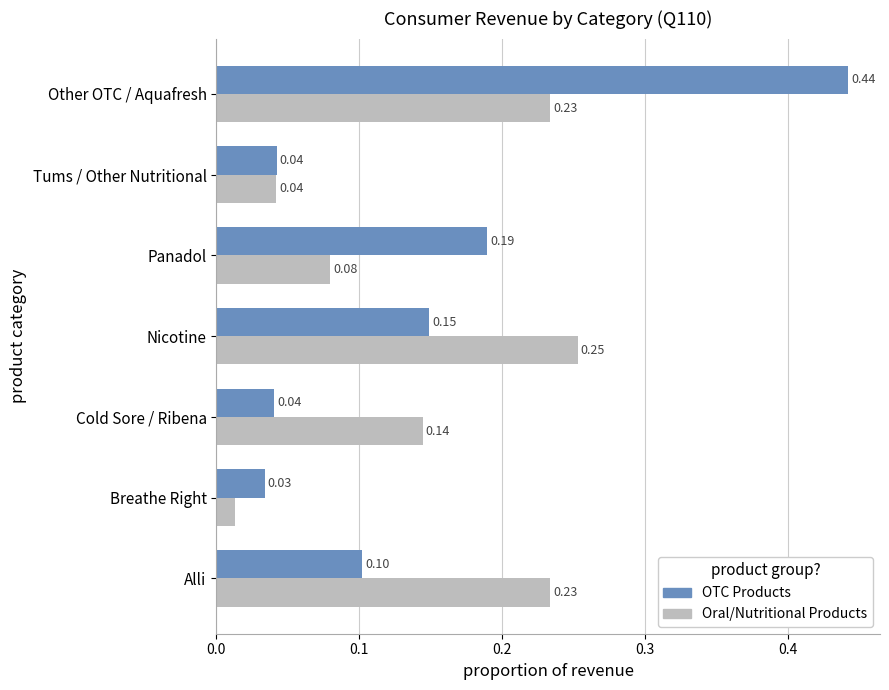

At Nicotine, list the series in order from smallest to largest.

OTC Products, Oral/Nutritional Products